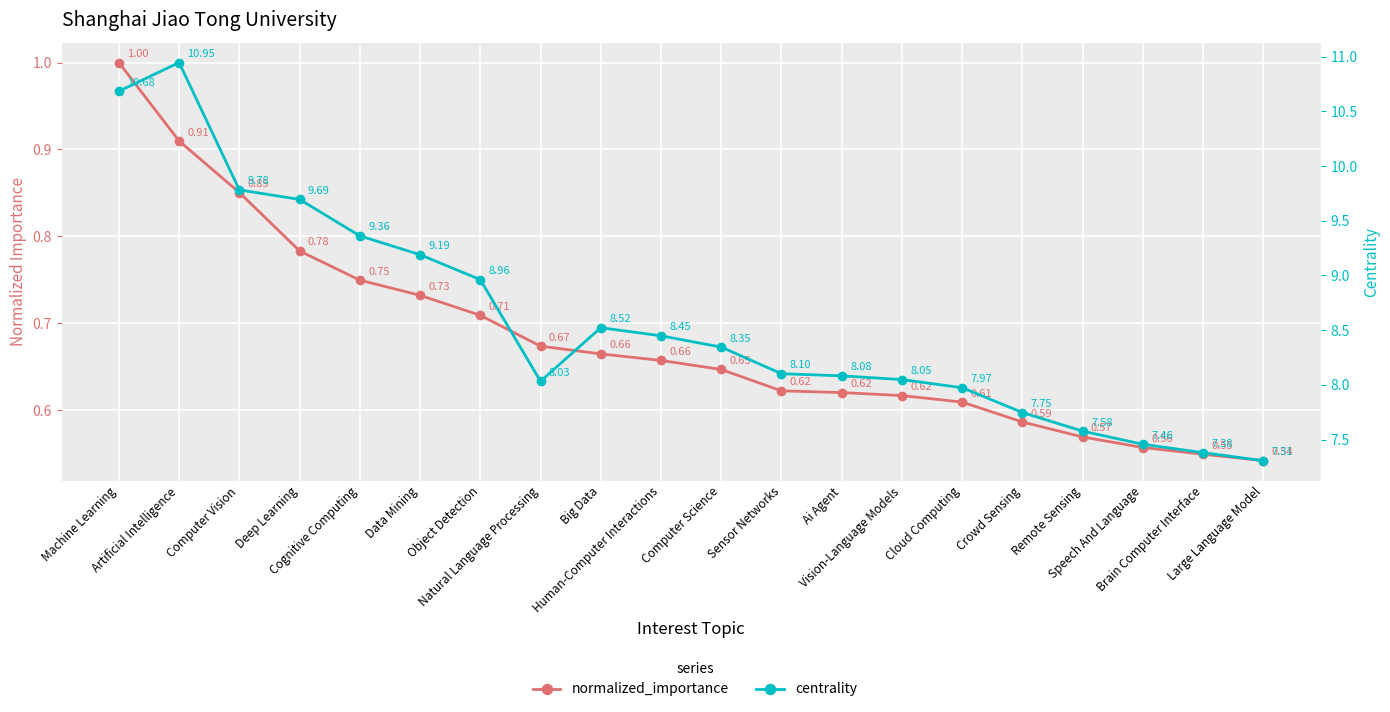

List the series in order of their overall mean, lowest first.

normalized_importance, centrality